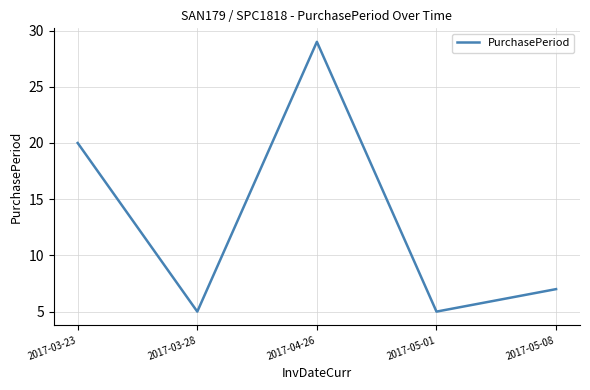

Where is the first local maximum?

2017-04-26